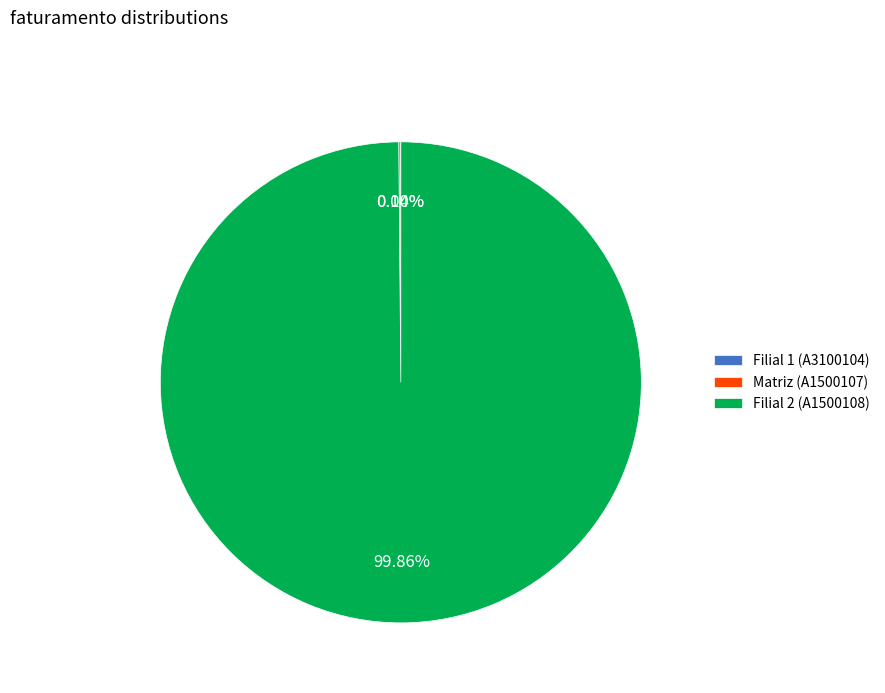

Is there any slice that represents more than half of the pie?

Yes